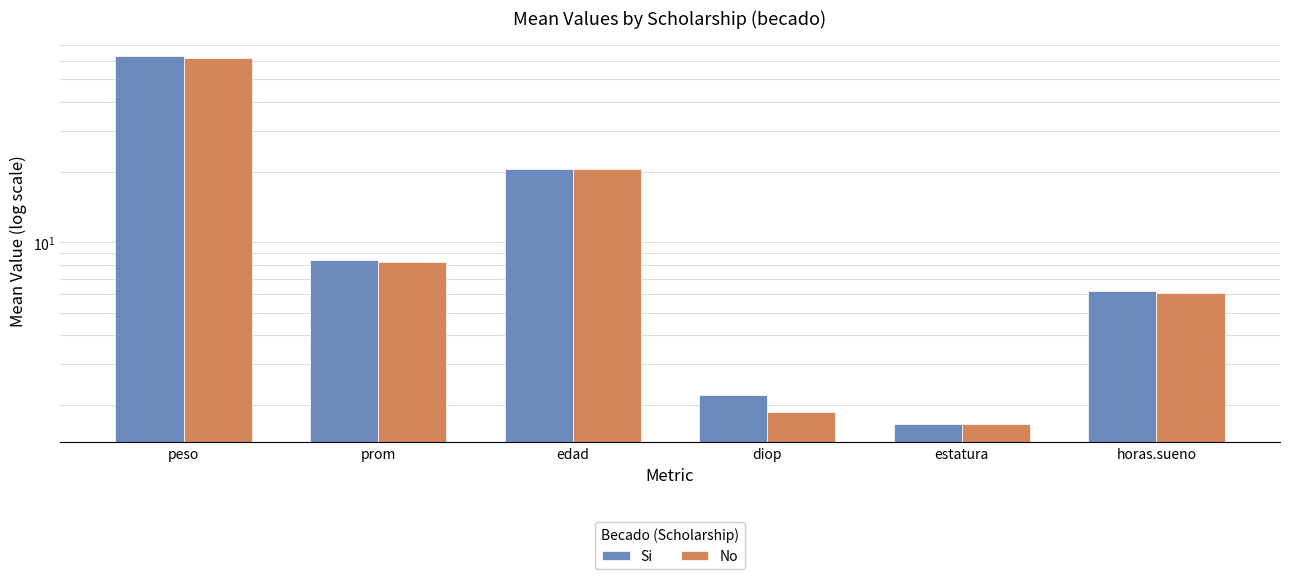

Reading left to right, extract all data points from this chart.

Si: 62.7	8.4	20.5	2.2	1.7	6.2
No: 61.5	8.2	20.7	1.9	1.7	6.1